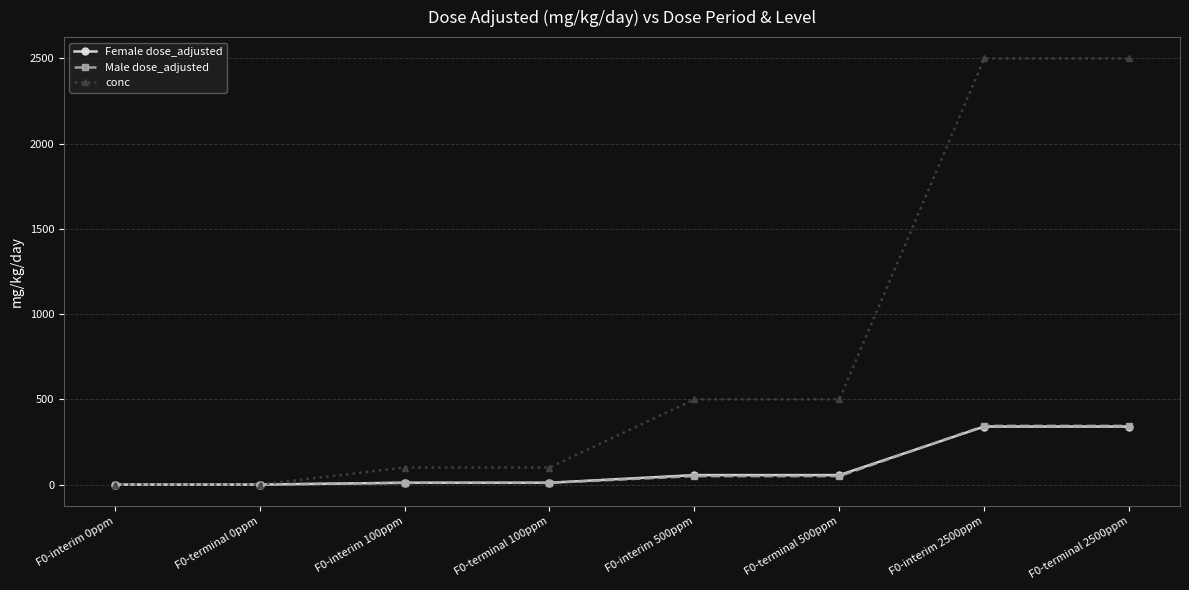

What are all the series names shown in the legend?

Female dose_adjusted, Male dose_adjusted, conc